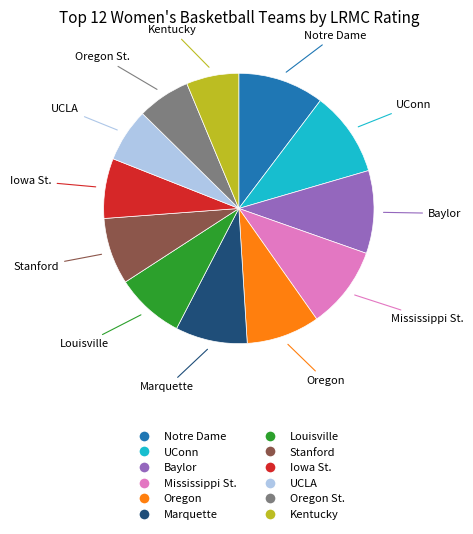

Does any single category account for the majority?

No